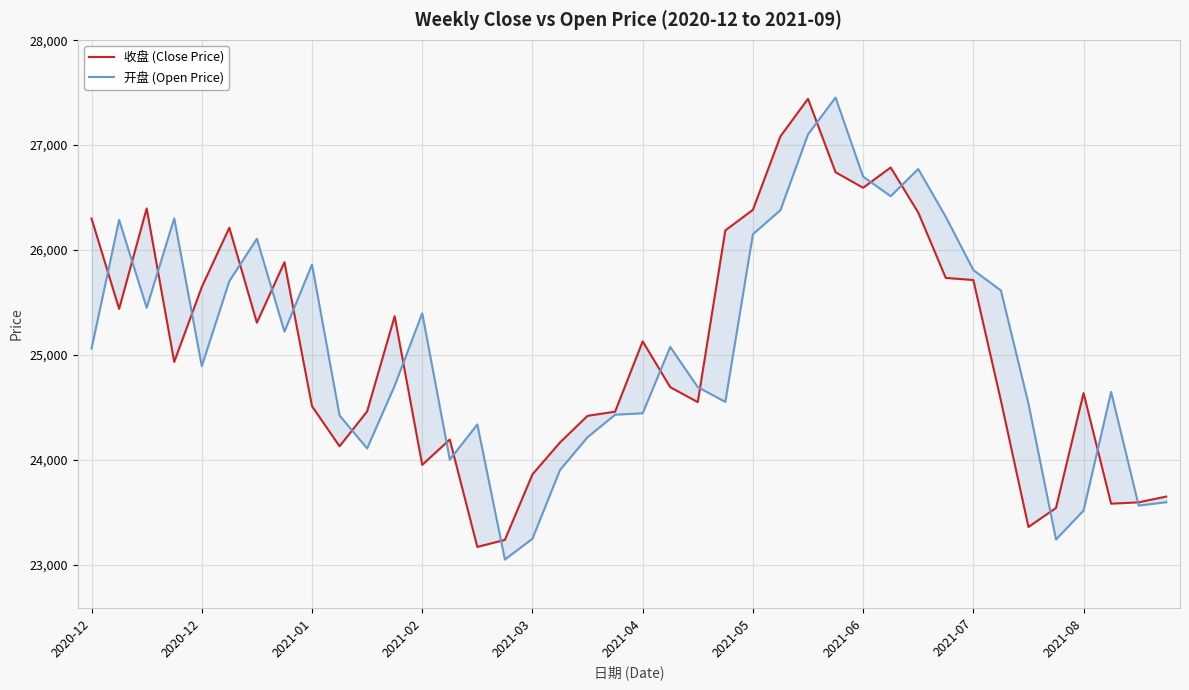

What are all the series names shown in the legend?

收盘 (Close Price), 开盘 (Open Price)